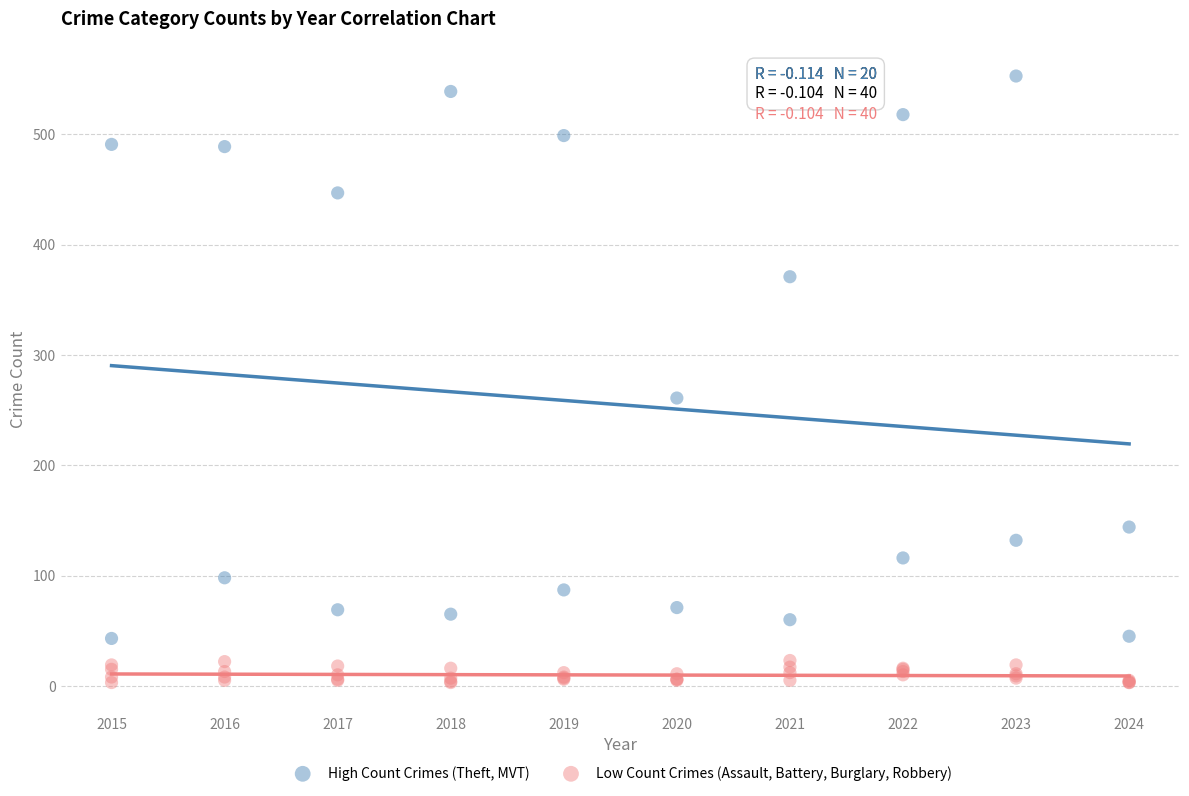

What are all the series names shown in the legend?

High Count Crimes (Theft, MVT), Low Count Crimes (Assault, Battery, Burglary, Robbery)